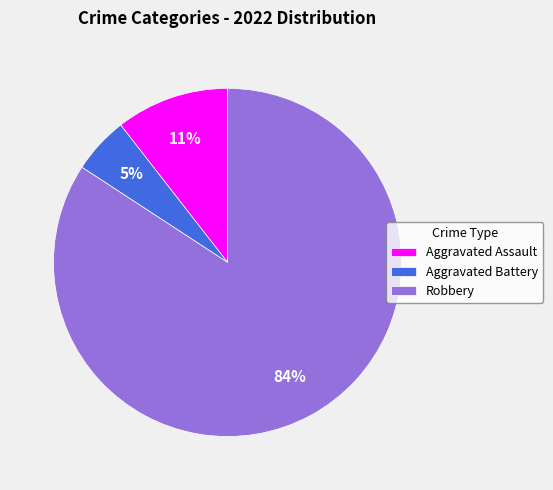

To the nearest percent, what is the combined percentage of Robbery and Aggravated Battery?

89%